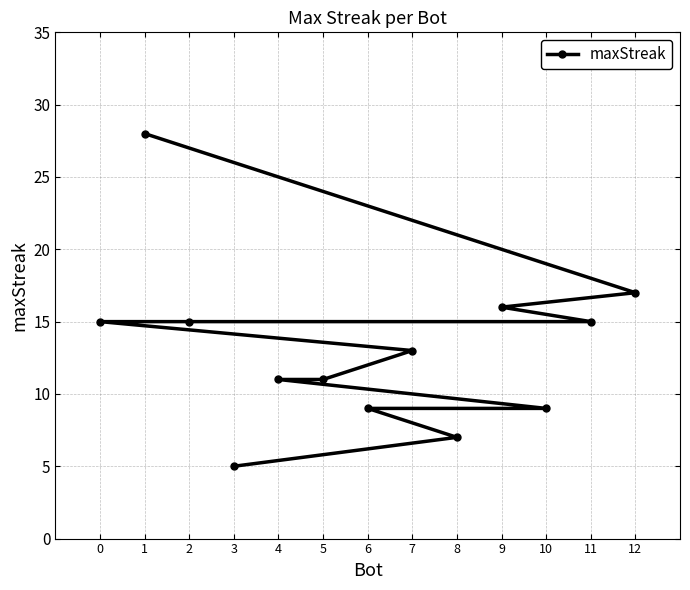

How many series are shown in this chart?

1